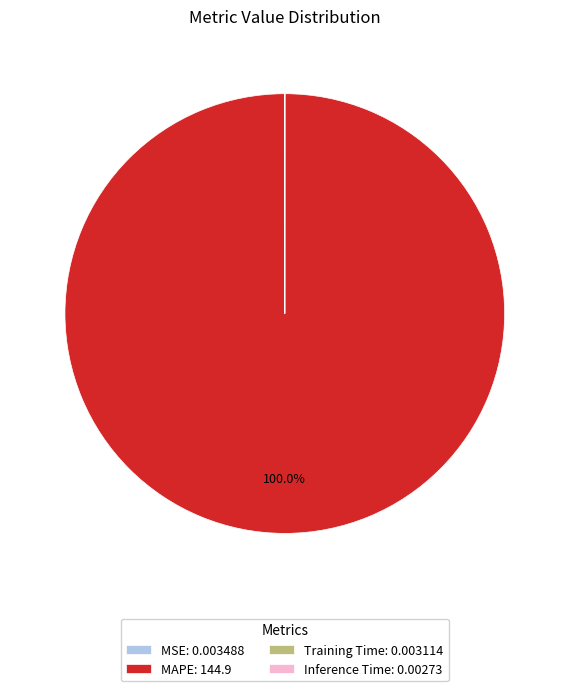

Which slice is the largest?

MAPE